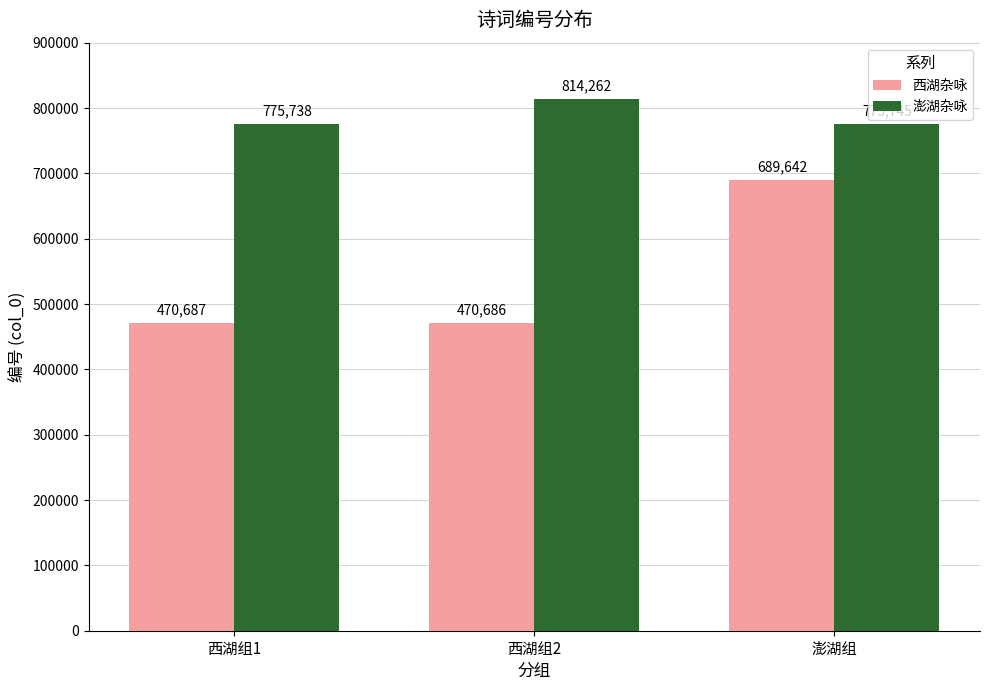

What is the spread (max minus min) of values at 澎湖组?

86103